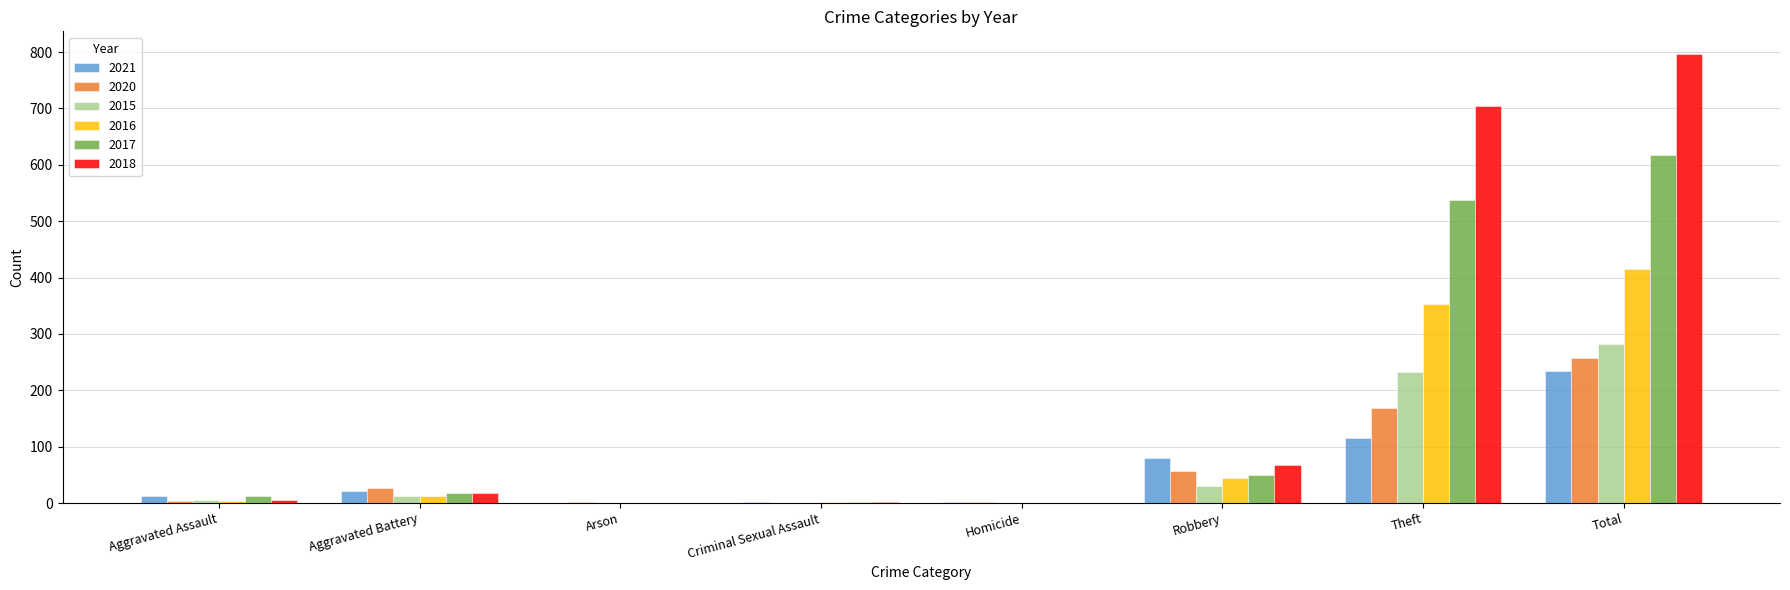

True or false: 2016 has a value of 561 at Theft.

False